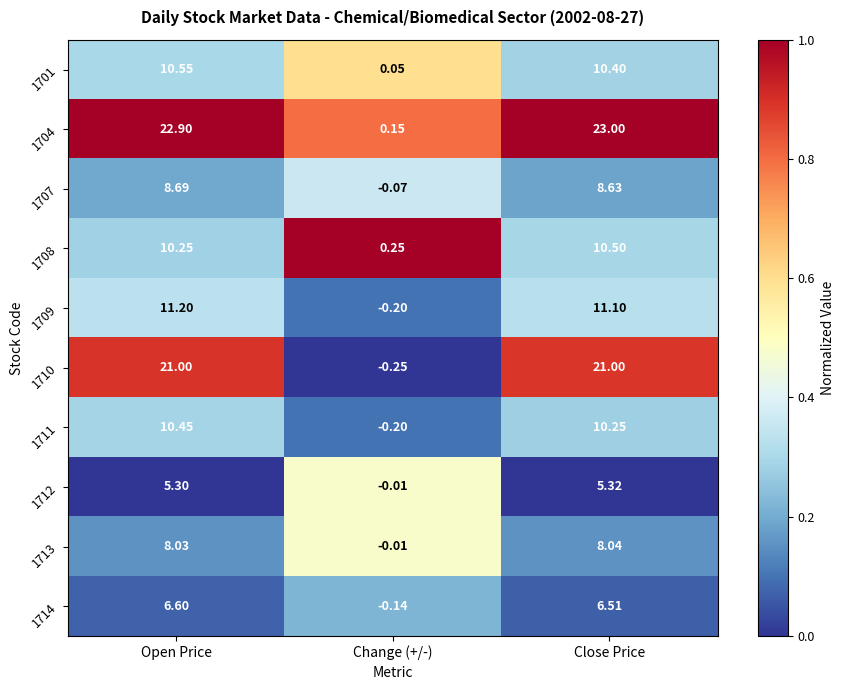

Where does the 1701 series first go above 10?

Open Price